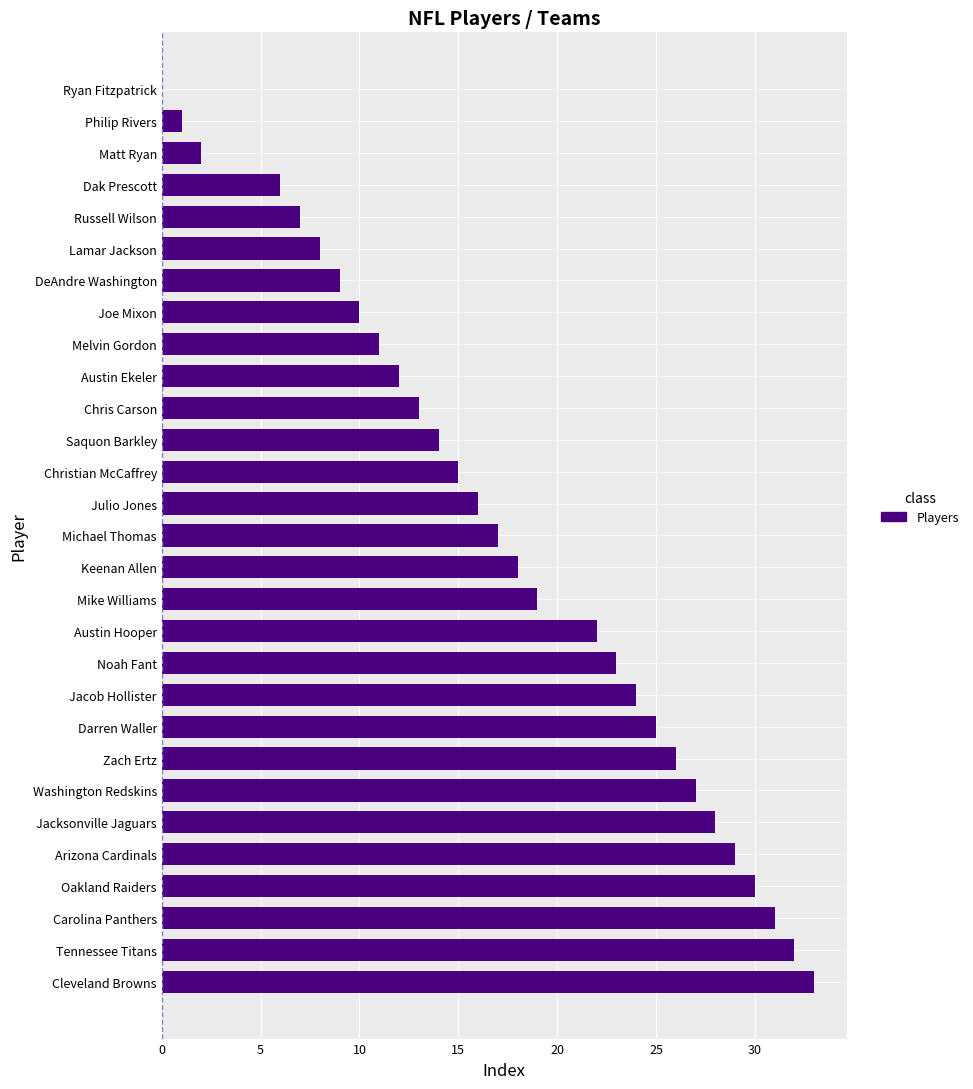

What is the ratio of the value at Jacksonville Jaguars to the value at Jacob Hollister?

1.2